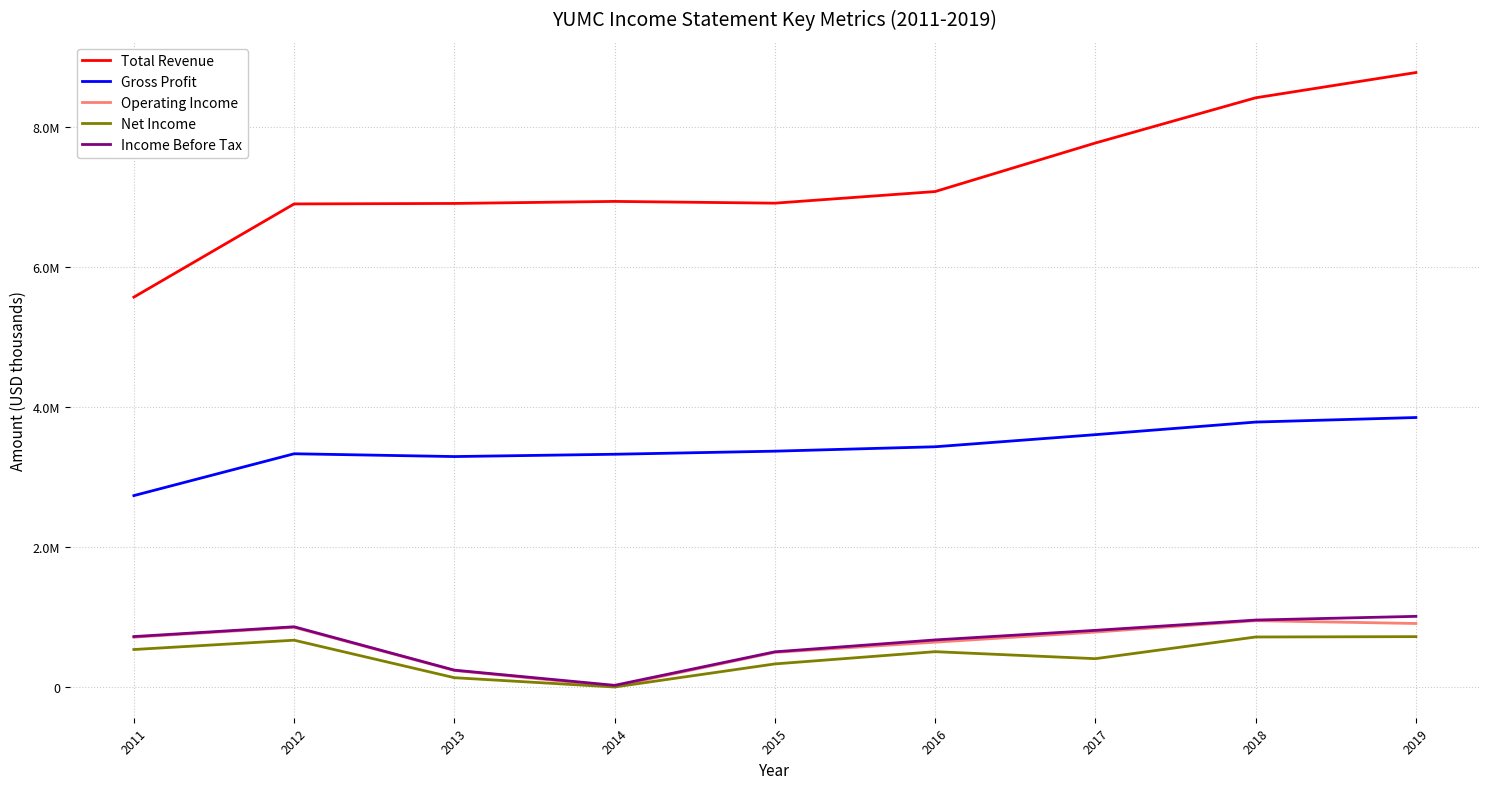

Does the chart have visible grid lines?

Yes